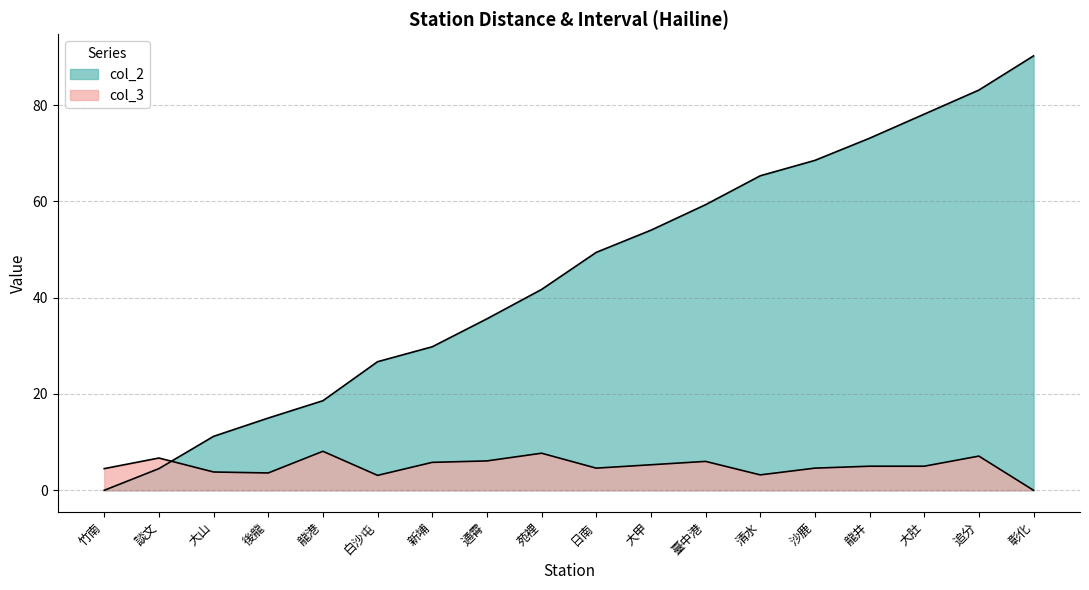

Does the chart have visible grid lines?

Yes